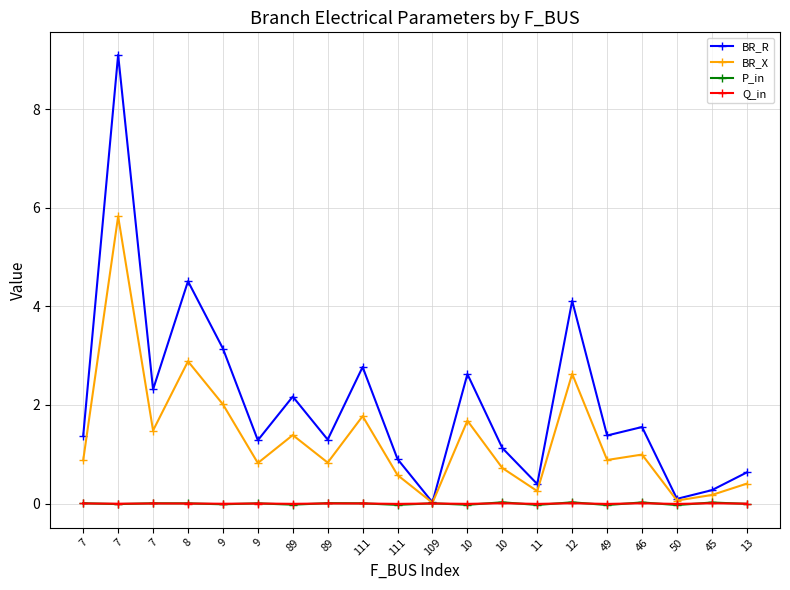

What is the difference between the highest and lowest values at 46?

1.5